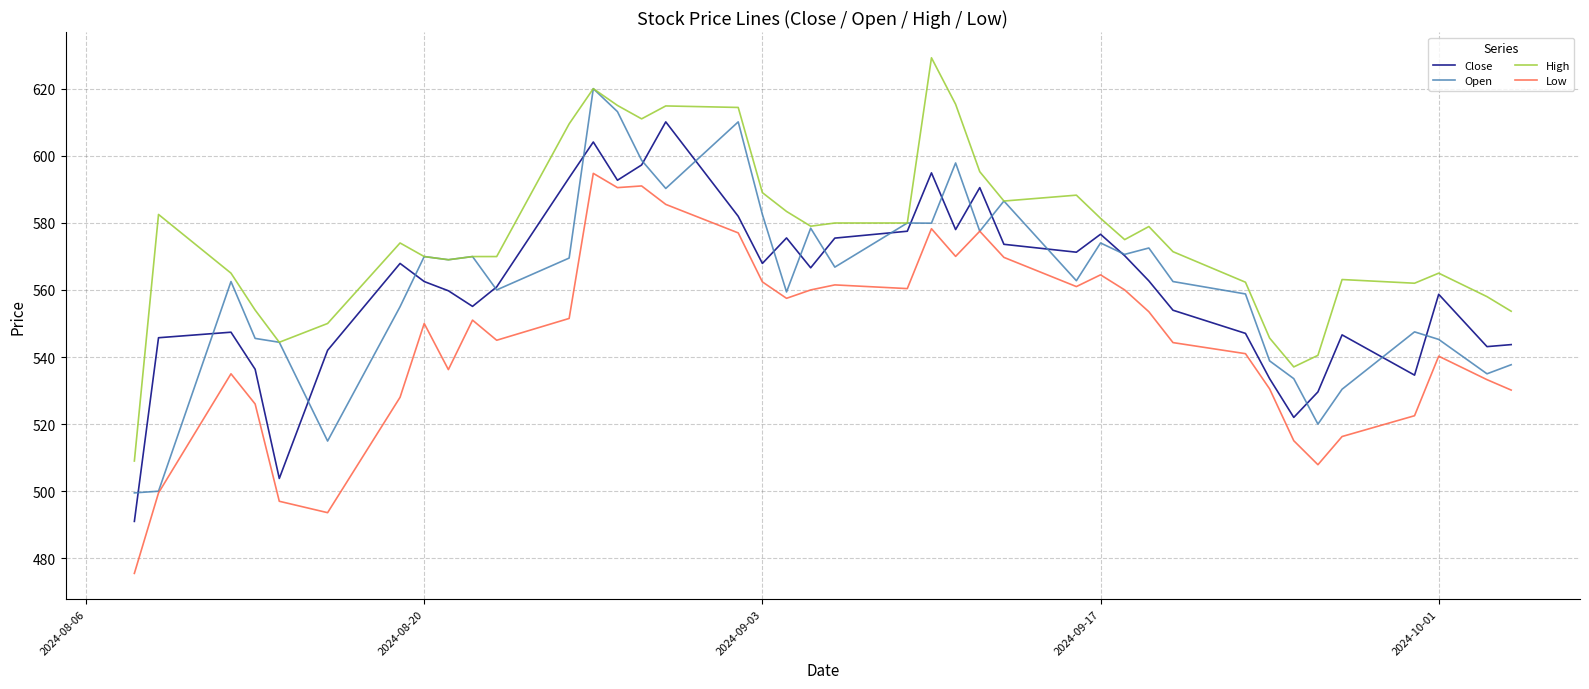

List the series in order of their peak value, lowest first.

Low, Close, Open, High